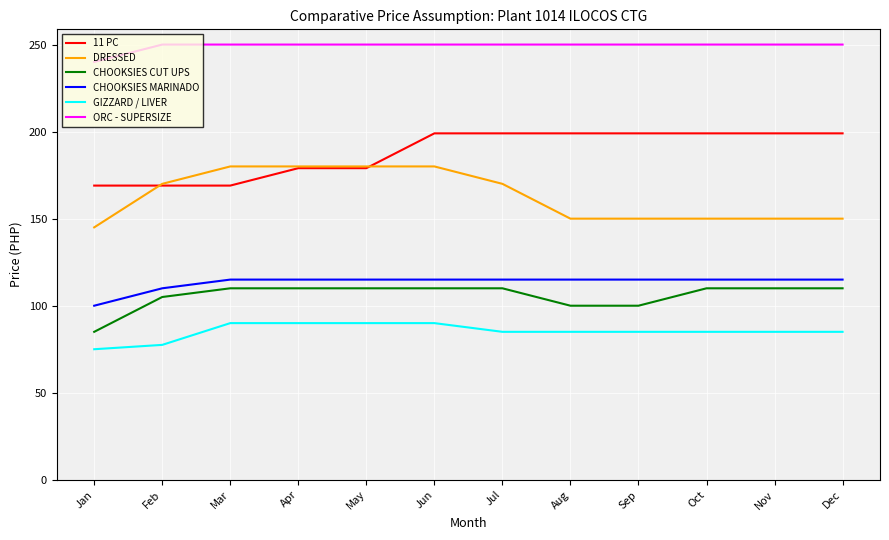

How many distinct data groups are displayed?

6